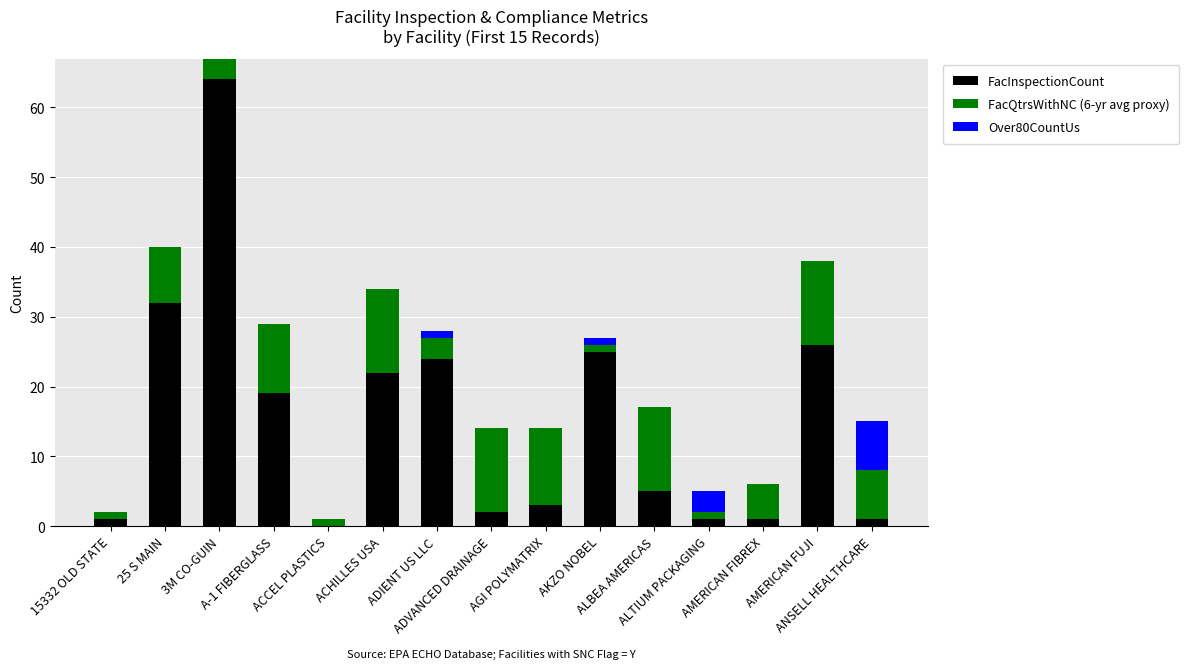

What are all the series names shown in the legend?

FacInspectionCount, FacQtrsWithNC (6-yr avg proxy), Over80CountUs